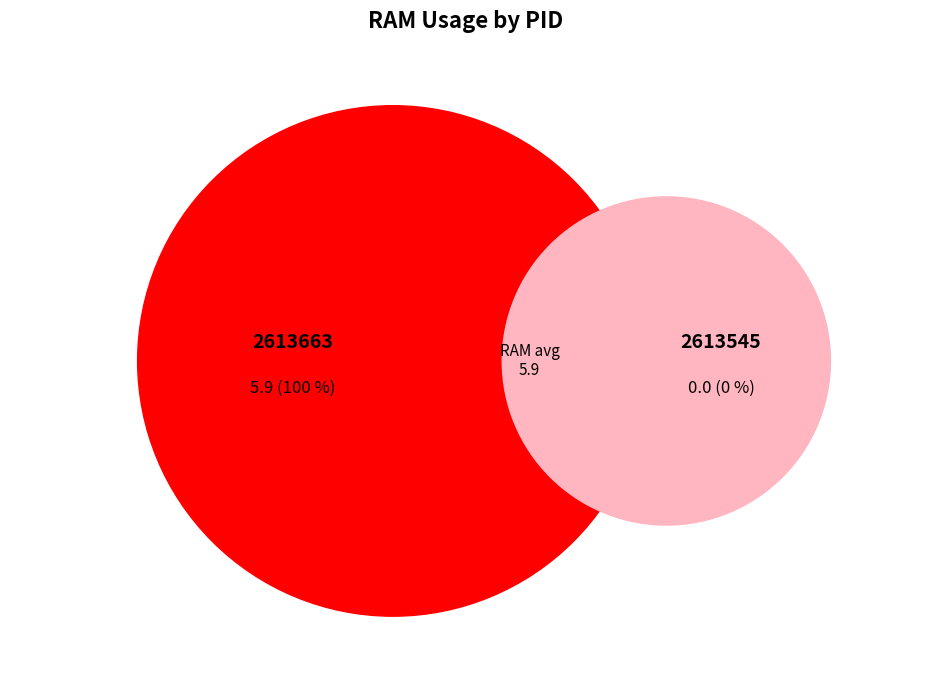

True or false: 2613663 accounts for 100% of the total.

True